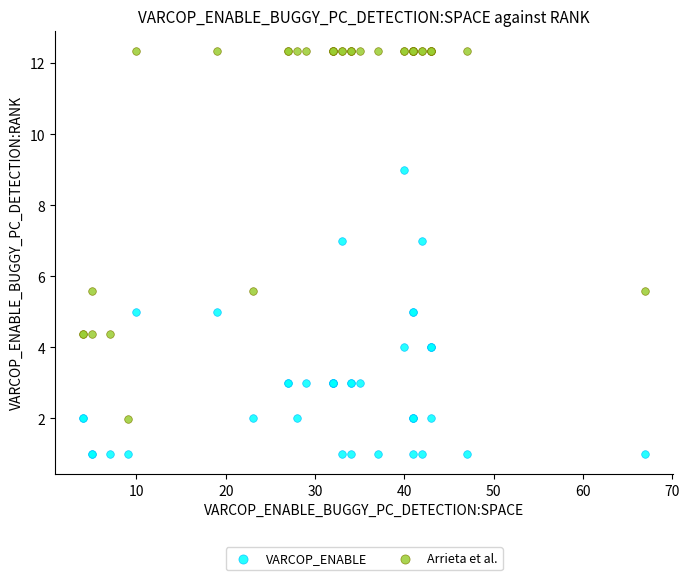

Which series reaches the minimum Y coordinate?

VARCOP_ENABLE